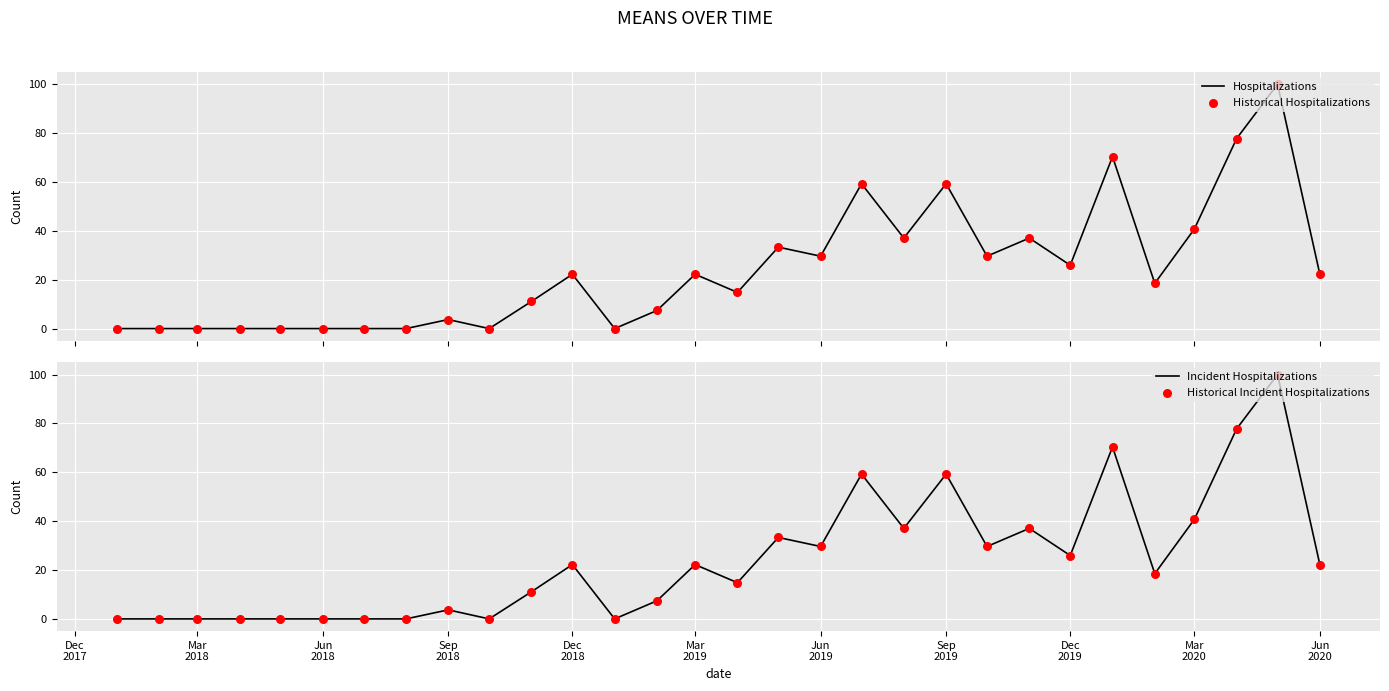

Which series contains the lowest Y value?

Hospitalizations